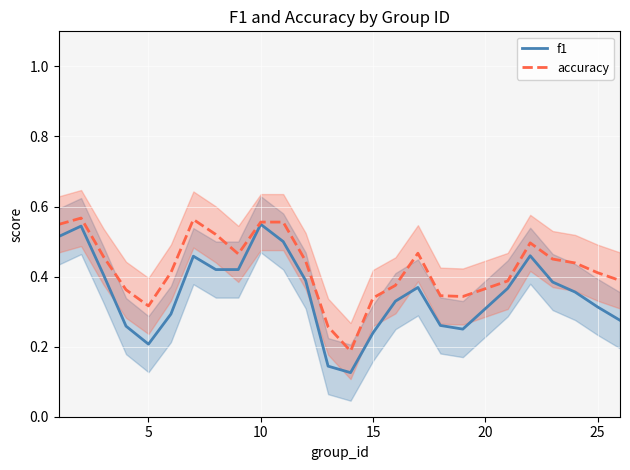

The accuracy series shows 0.1 at 25. True or false?

False